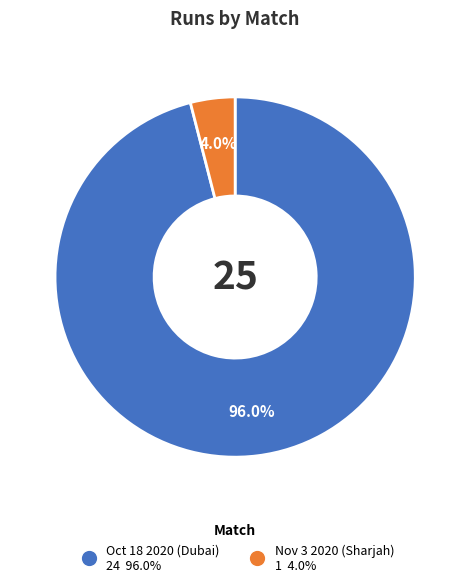

To the nearest percent, what portion does Nov 3 2020 (Sharjah) represent?

4%